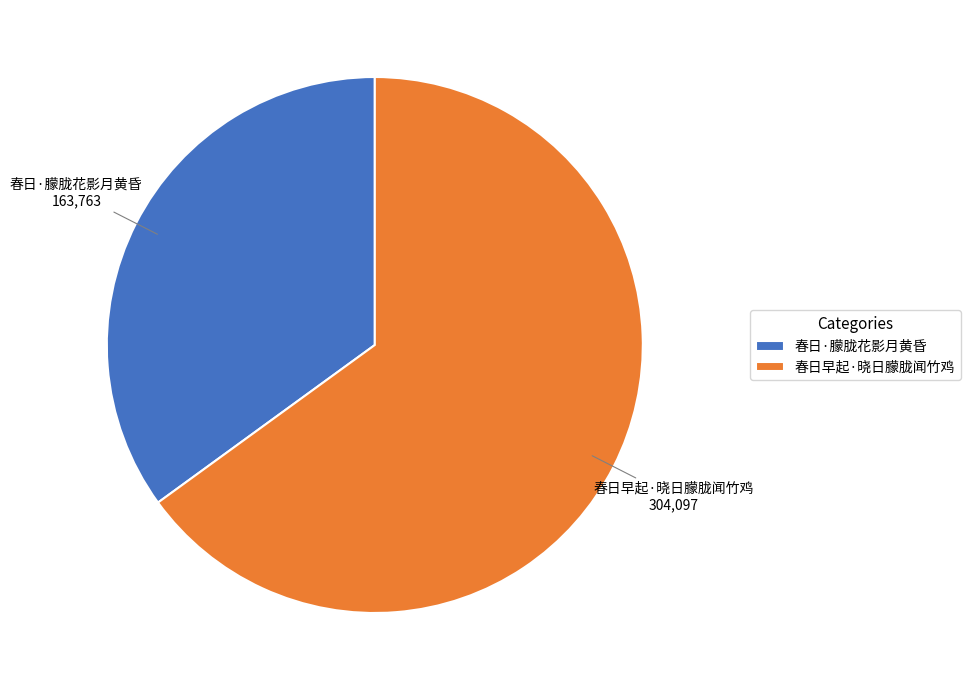

True or false: 春日·朦胧花影月黄昏 accounts for 50% of the total.

False